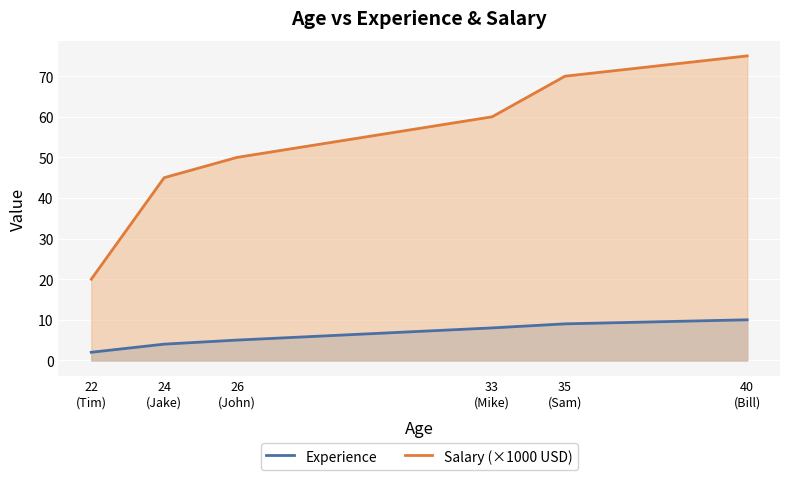

What is the value of the Experience point at the 3rd from the left?

5